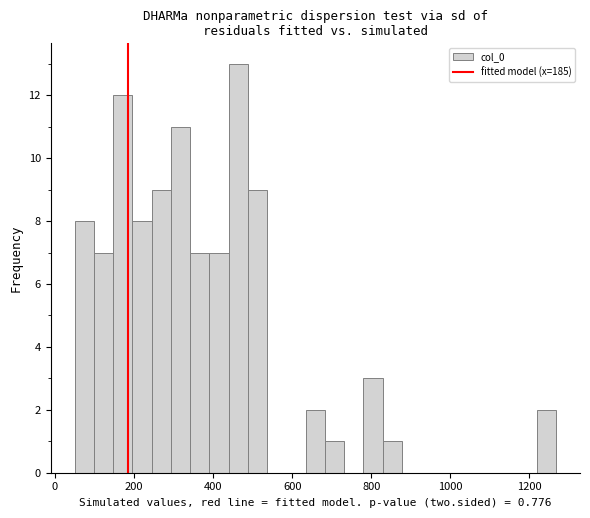

Around what value on the x-axis is the tallest bar? Give the approximate position of its centre, as read against the axis.

460